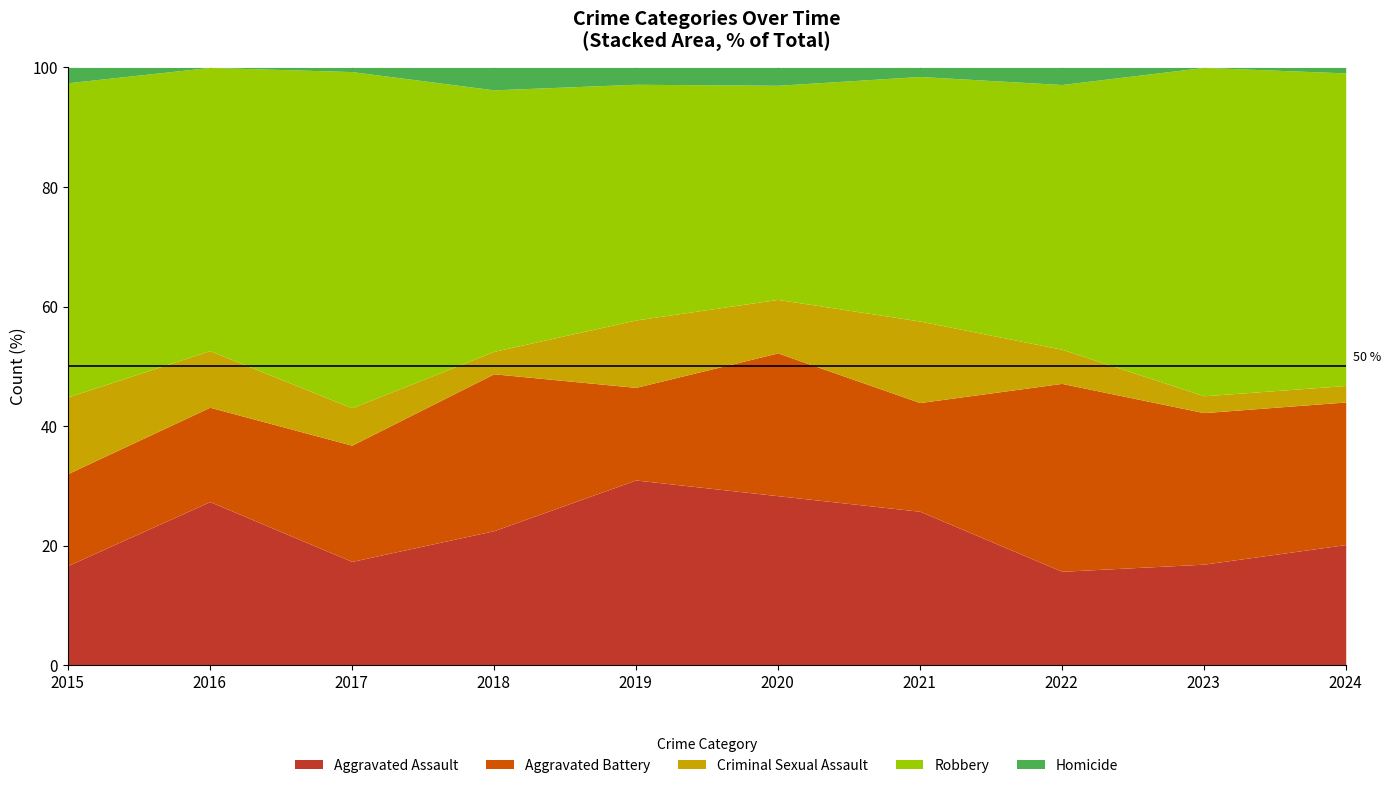

The Aggravated Assault series shows 45.5 at 2016. True or false?

False